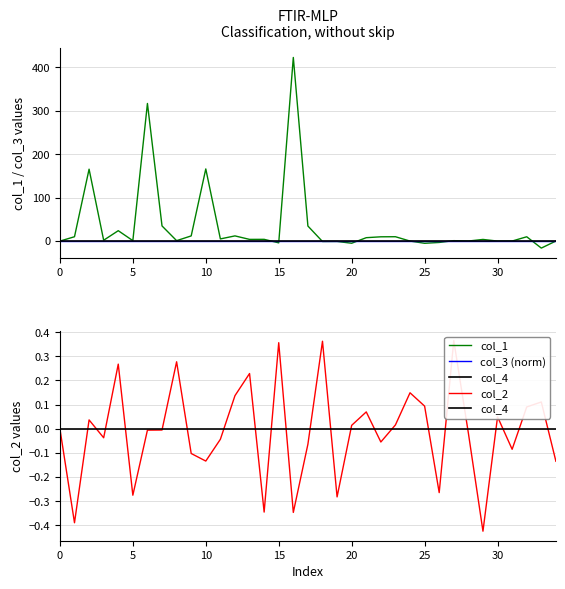

Is it true that col_1 equals 165.7 at 10?

True